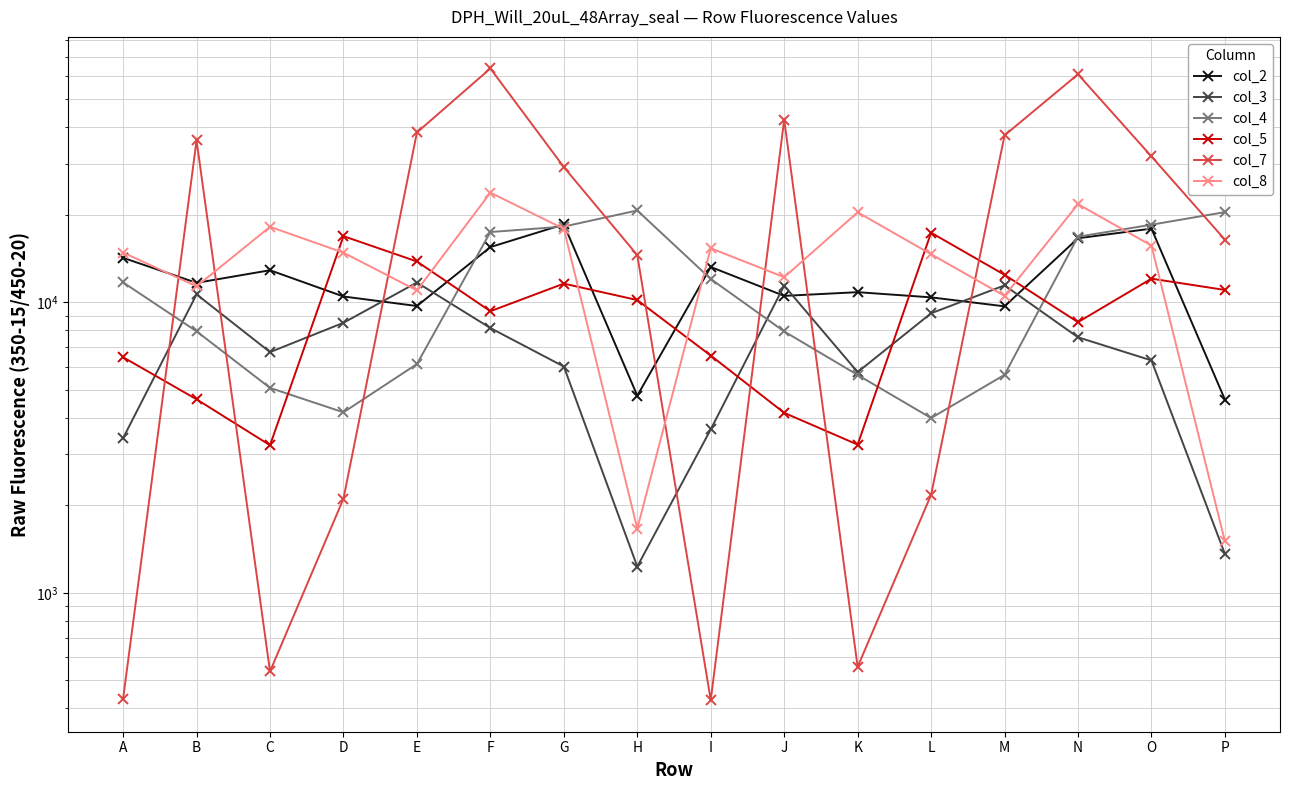

Reading right to left, list all the values displayed in this chart.

col_2: P=4624	O=17925	N=16609	M=9682	L=10396	K=10833	J=10519	I=13227	H=4770	G=18539	F=15486	E=9707	D=10468	C=12890	B=11663	A=14223
col_3: P=1360	O=6307	N=7576	M=11433	L=9165	K=5749	J=11412	I=3651	H=1231	G=6008	F=8153	E=11696	D=8499	C=6736	B=10647	A=3407
col_4: P=20434	O=18490	N=16815	M=5627	L=3995	K=5621	J=7936	I=12027	H=20701	G=18222	F=17449	E=6128	D=4180	C=5072	B=7944	A=11704
col_5: P=11024	O=12058	N=8541	M=12427	L=17358	K=3236	J=4163	I=6554	H=10178	G=11592	F=9315	E=13815	D=16888	C=3220	B=4634	A=6469
col_7: P=16420	O=31766	N=60934	M=37546	L=2173	K=556	J=42497	I=427	H=14527	G=29200	F=63794	E=38413	D=2109	C=536	B=36063	A=432
col_8: P=1504	O=15670	N=21764	M=10518	L=14633	K=20405	J=12197	I=15347	H=1663	G=17897	F=23844	E=10981	D=14815	C=18187	B=11348	A=14826